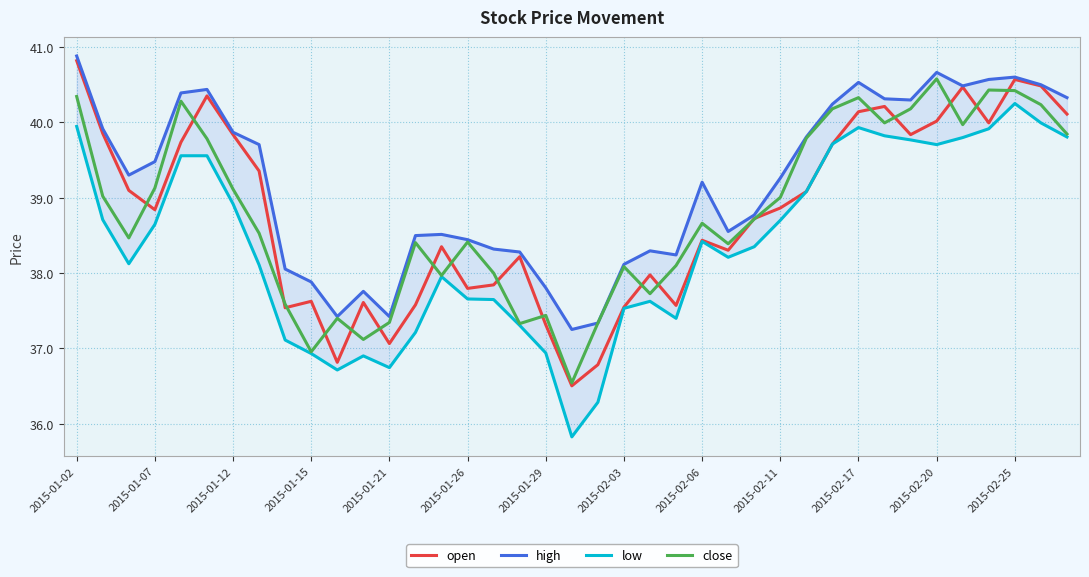

What is the difference between the second highest and minimum values in the open series?

4.1